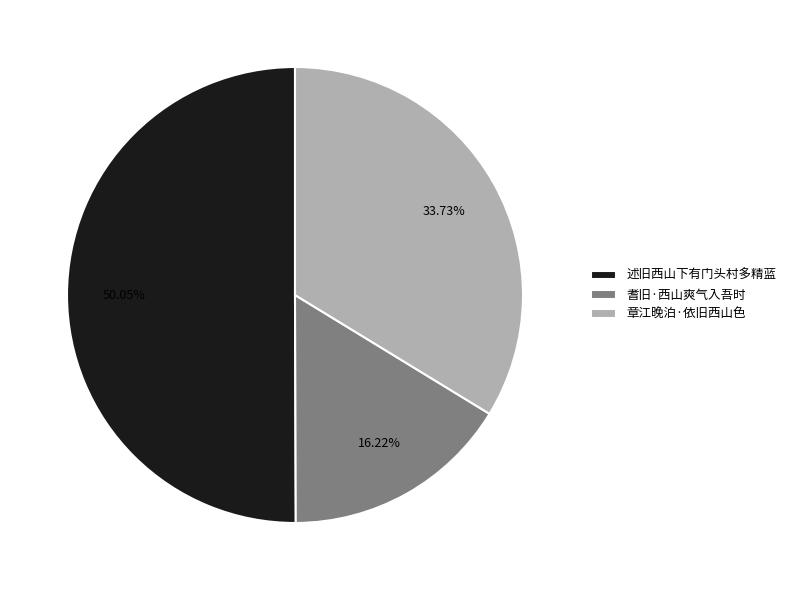

Approximately how many times larger is the value at 耆旧·西山爽气入吾时 compared to 章江晚泊·依旧西山色?

0.5